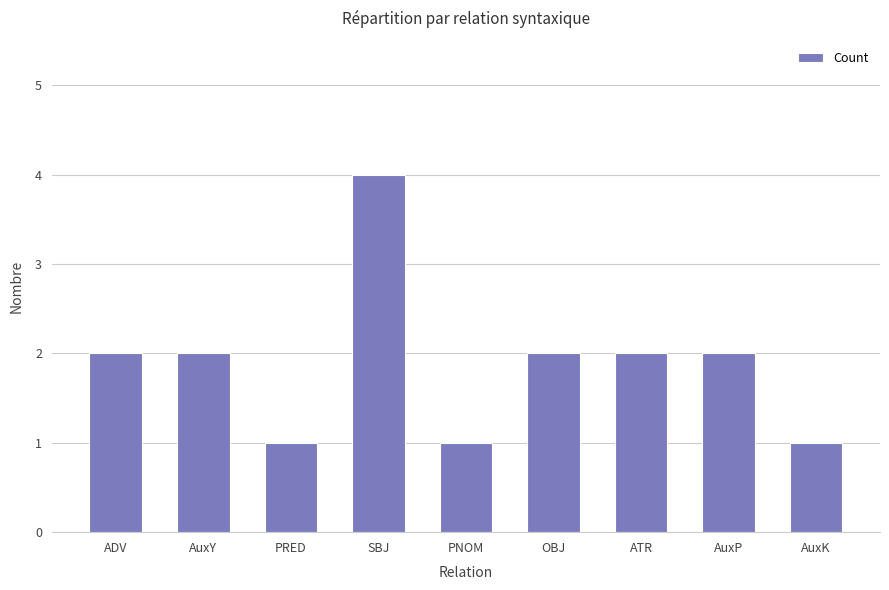

What is the sum of all values?

17